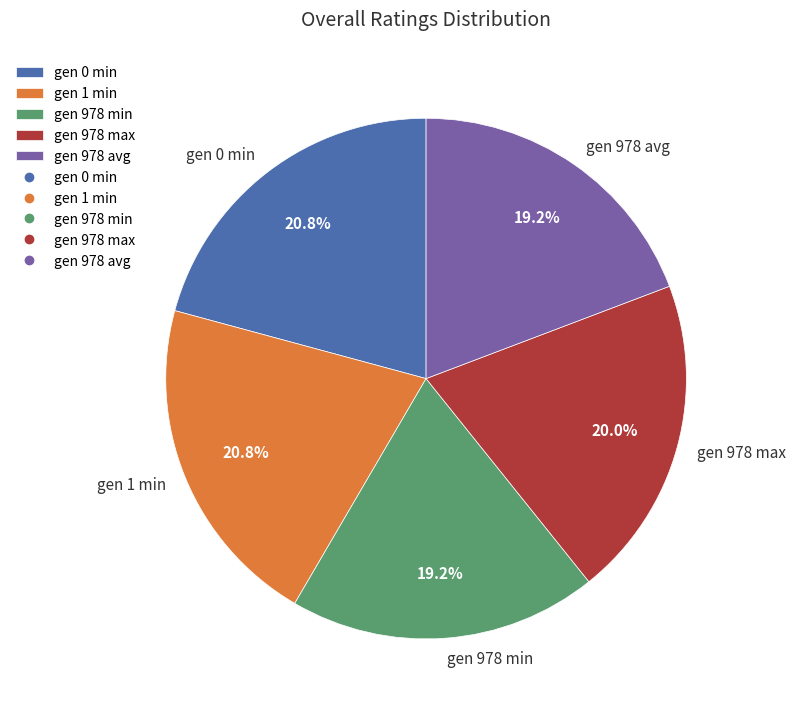

True or false: gen 1 min accounts for 33% of the total.

False